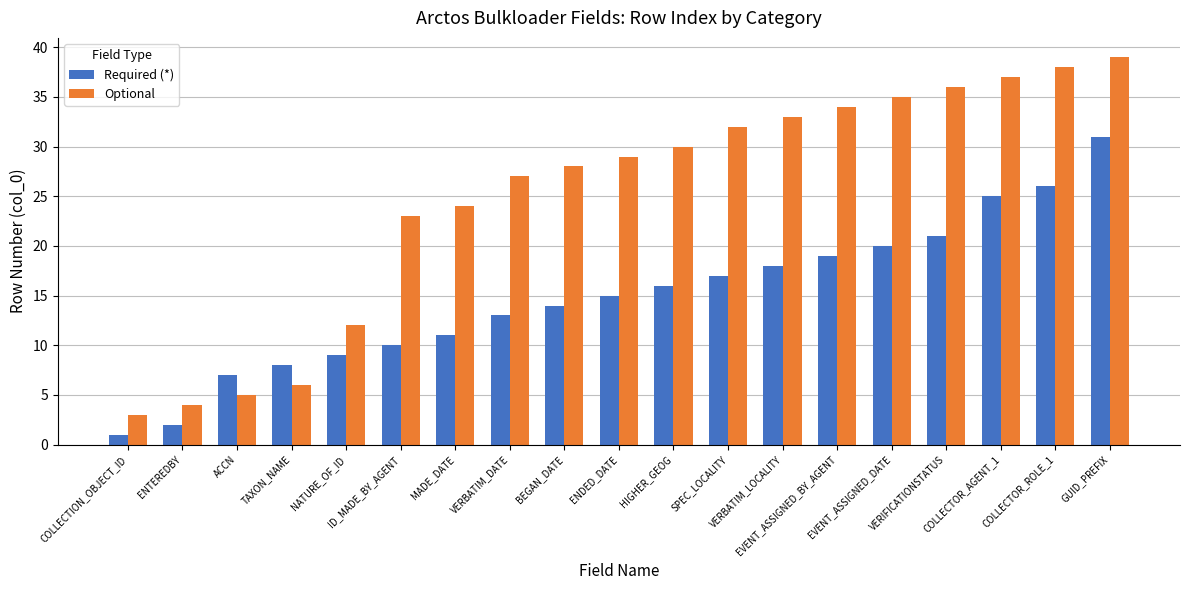

True or false: Required (*) has a value of 11 at MADE_DATE.

True